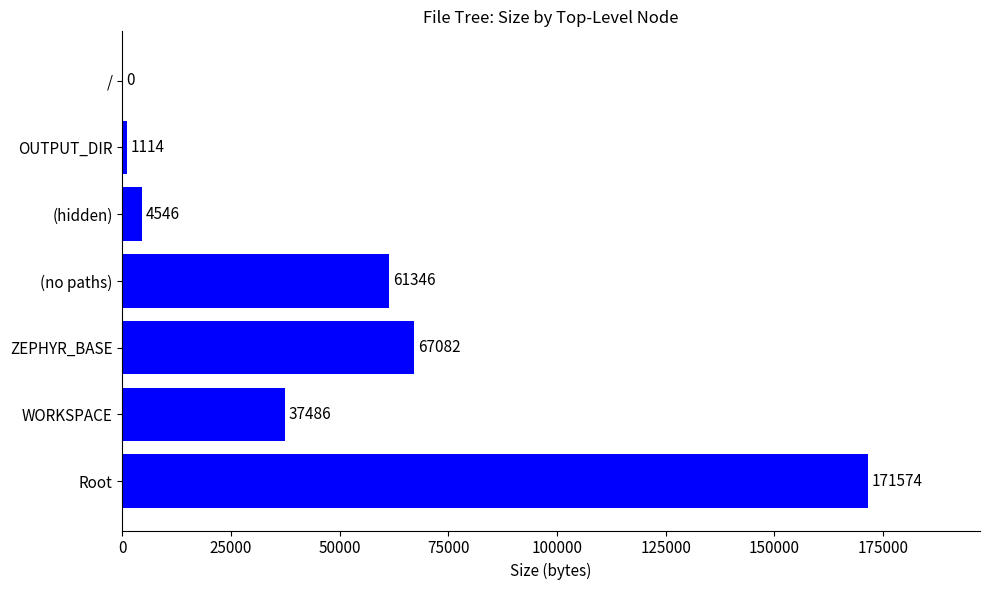

Reading bottom to top, list all the values displayed in this chart.

Root=171574	WORKSPACE=37486	ZEPHYR_BASE=67082	(no paths)=61346	(hidden)=4546	OUTPUT_DIR=1114	/=0